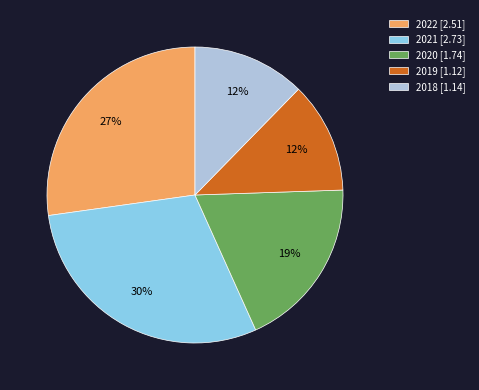

To the nearest percent, what portion does 2020 [1.74] represent?

19%